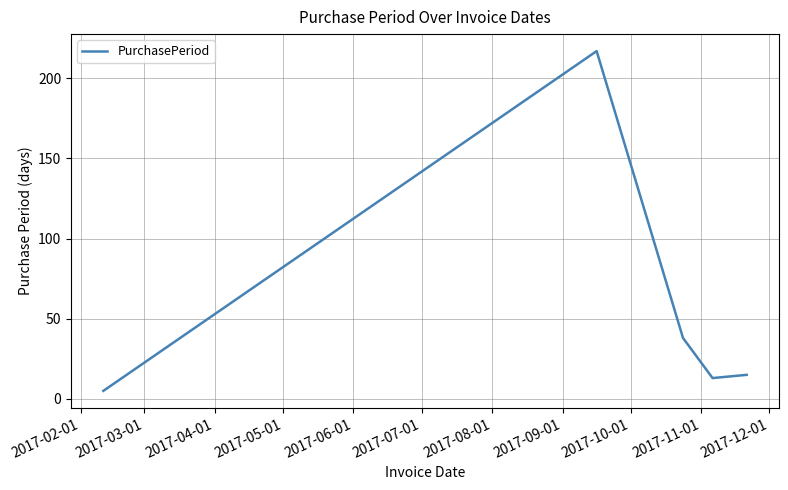

What is the sum of all values?

288